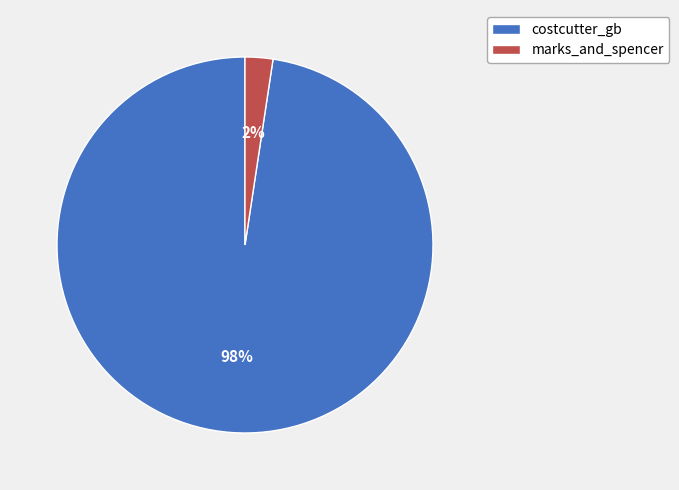

How many segments does this pie chart have?

2